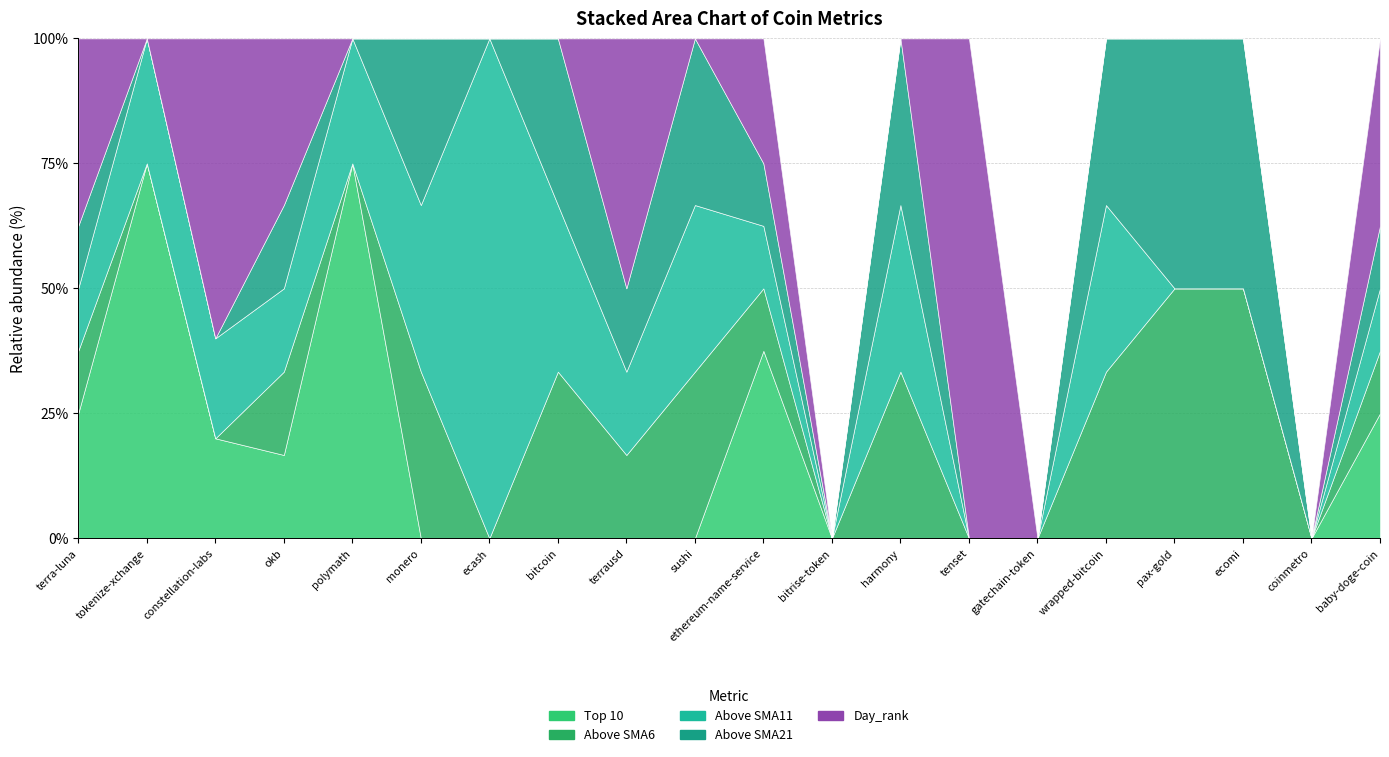

True or false: Top 10 has a value of -1 at bitrise-token.

False